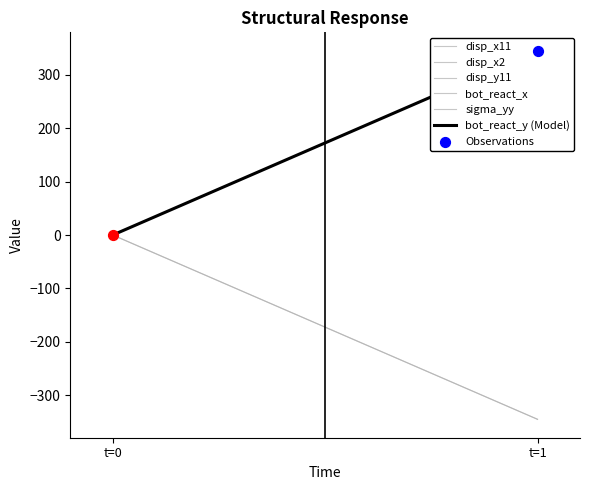

Is the value of disp_y11 at t=0 greater than the value of bot_react_y (Model) at t=0?

No